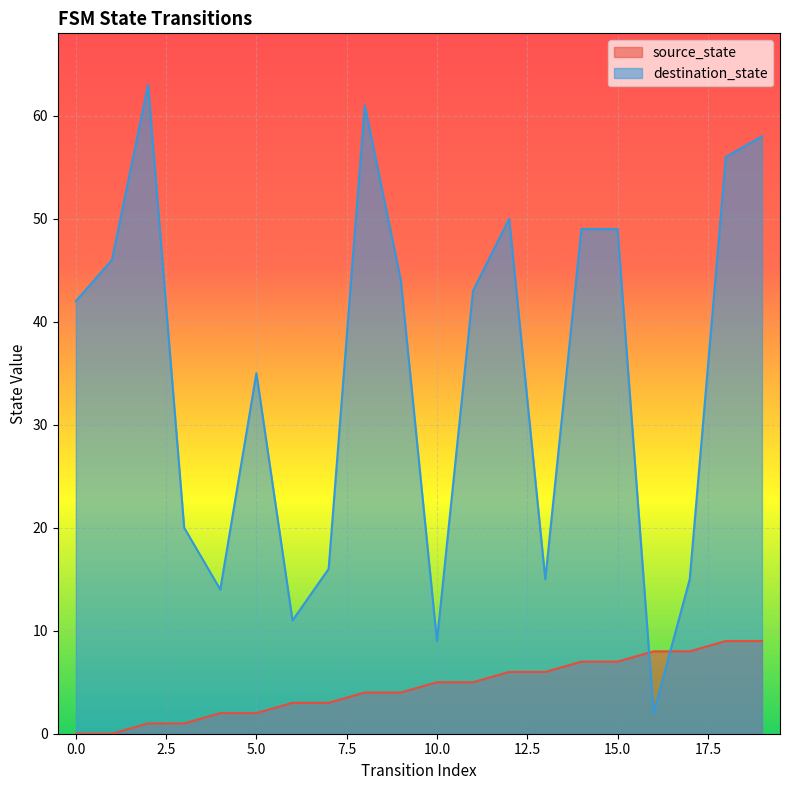

Between which two adjacent categories do destination_state and source_state first intersect?

15 and 16